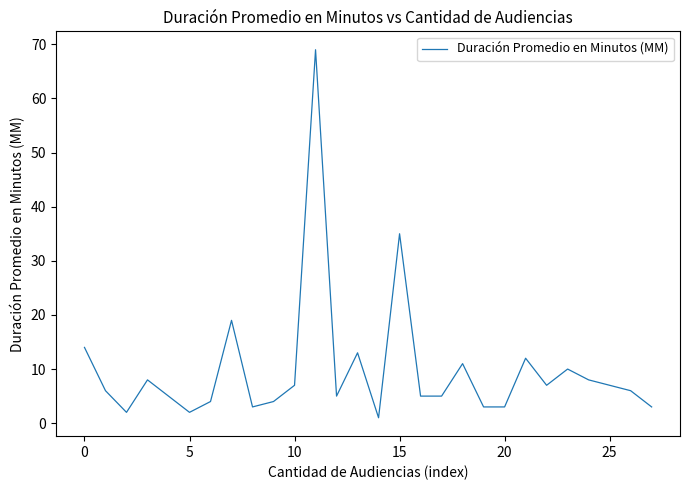

What is the greatest value displayed?

69